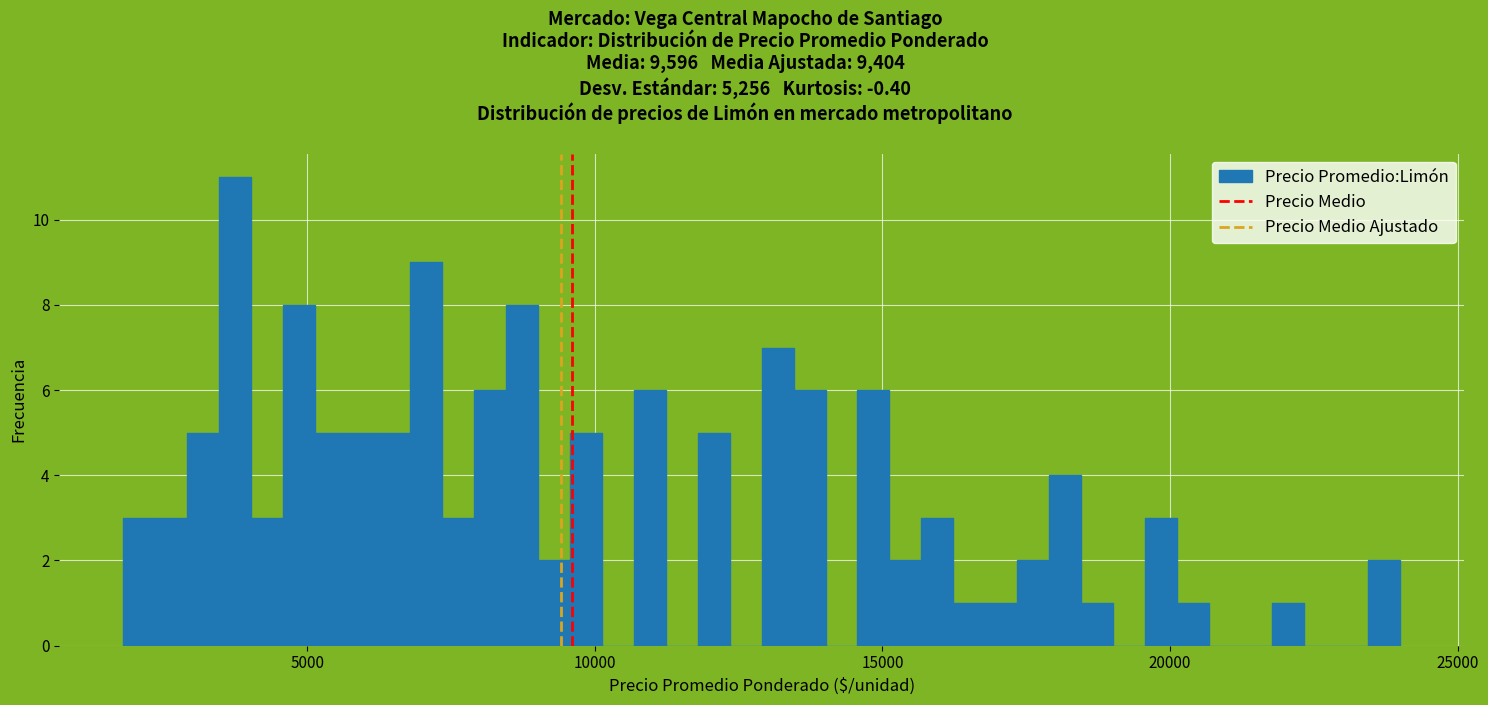

Read against the x-axis, roughly where is the centre of the tallest bar?

3500